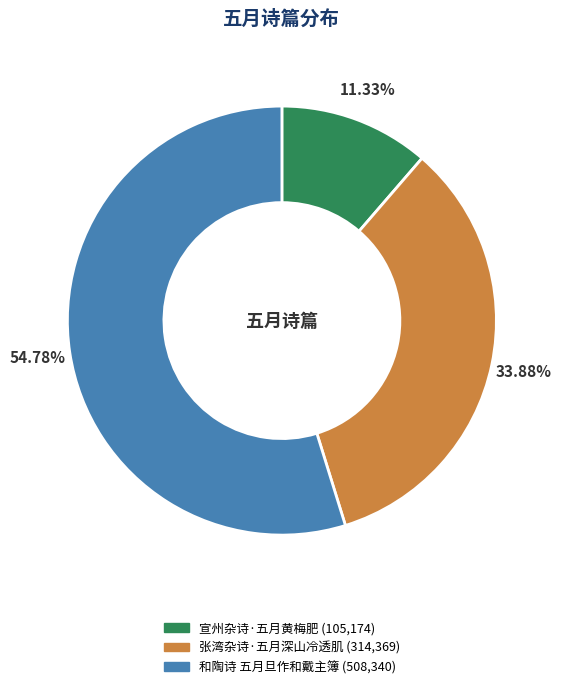

What is the total percentage of 和陶诗 五月旦作和戴主簿 and 宣州杂诗·五月黄梅肥?

66.1%